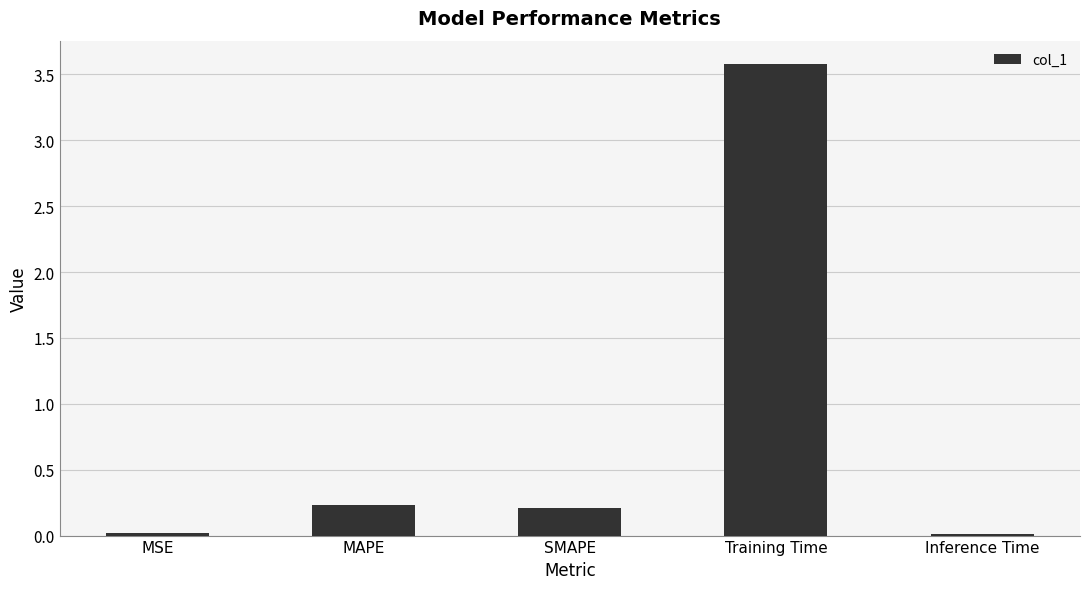

What is the difference between the maximum and minimum values?

3.6